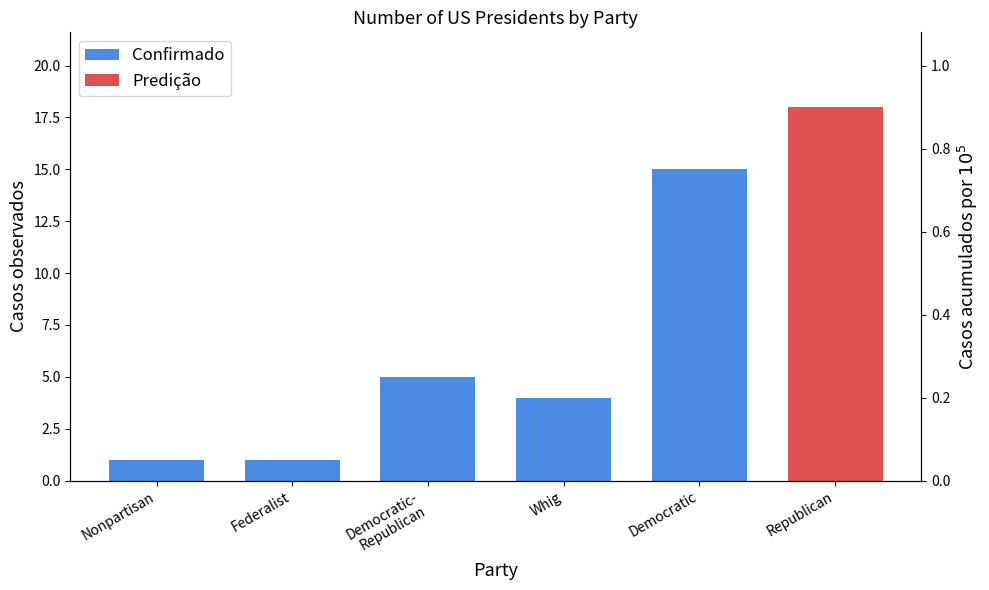

What is the smallest value displayed?

1